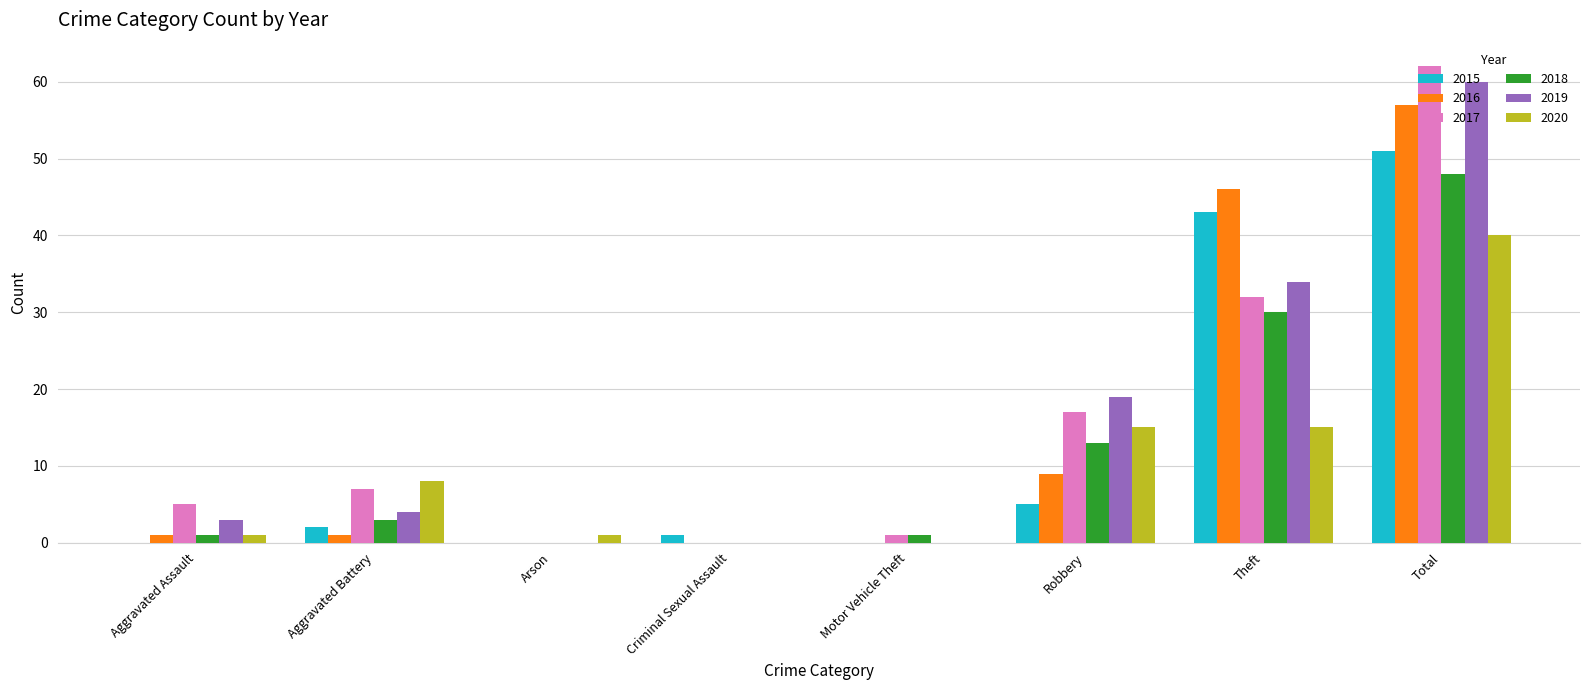

What are all the series names shown in the legend?

2015, 2016, 2017, 2018, 2019, 2020